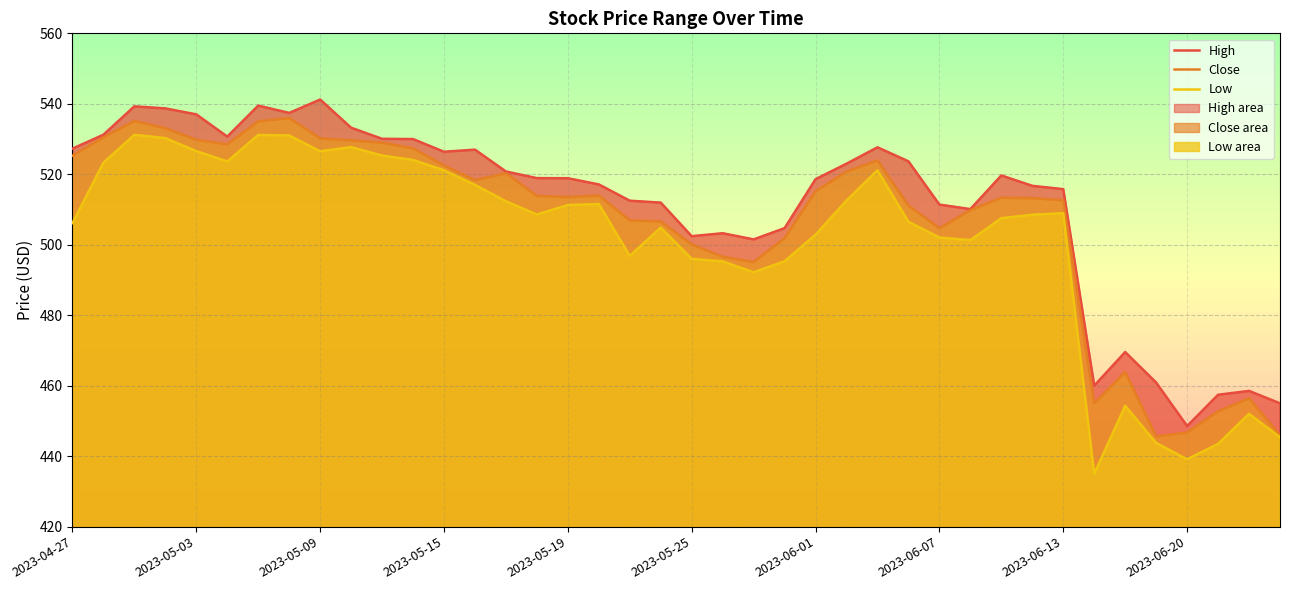

True or false: Close and High intersect in this chart.

False